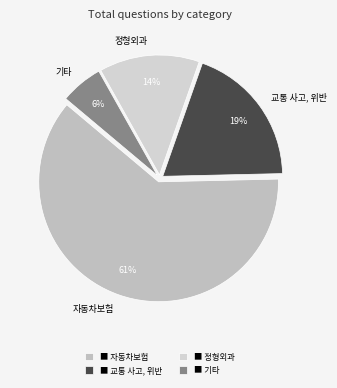

How many slices are in this pie chart?

4